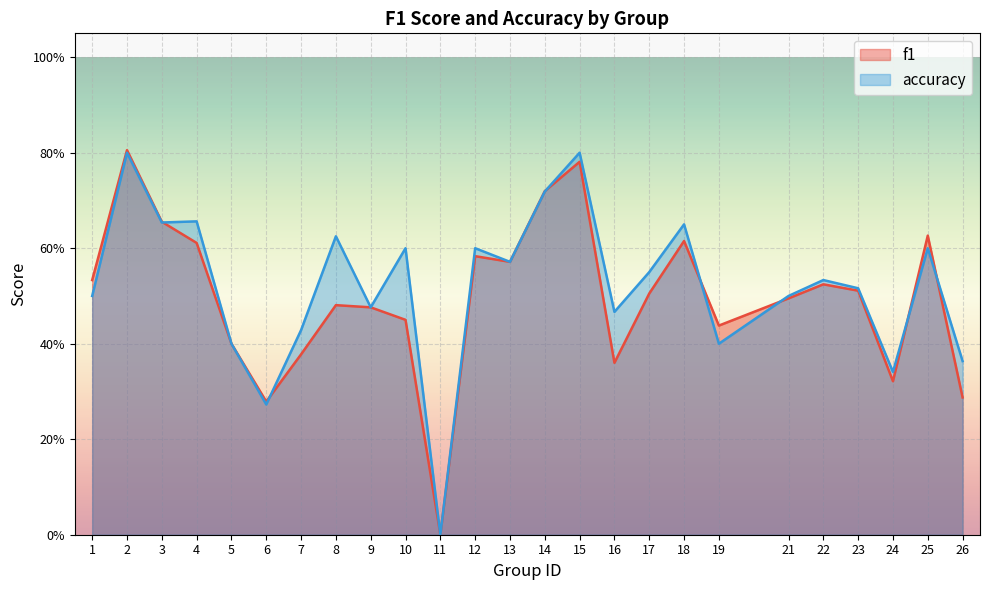

What is the difference between the maximum and minimum values in the f1 series?

0.8